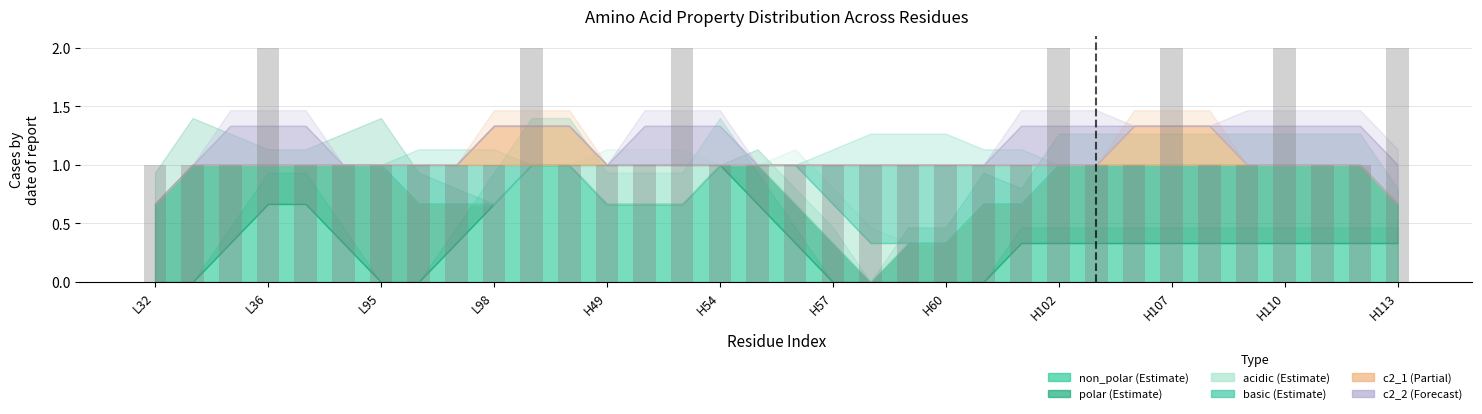

How many distinct data groups are displayed?

1